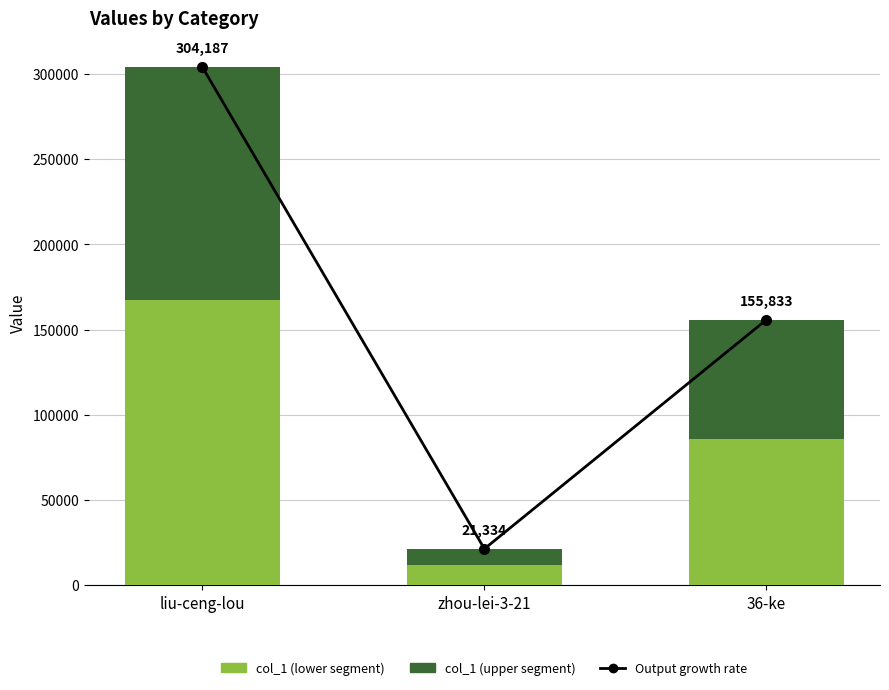

Is it true that col_1 (upper) equals 96099.1 at 36-ke?

False